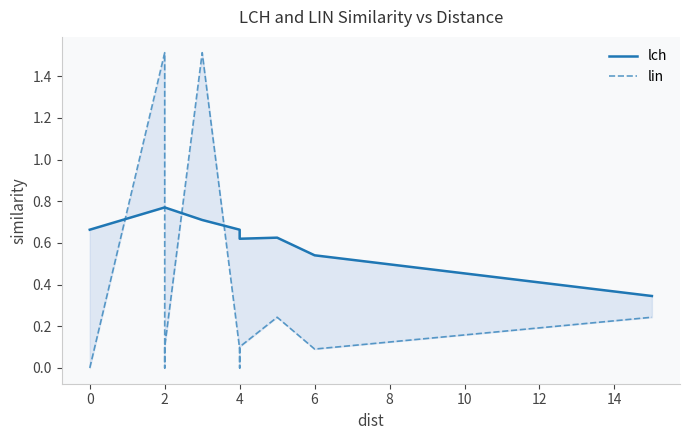

How many values in lin are above zero?

8